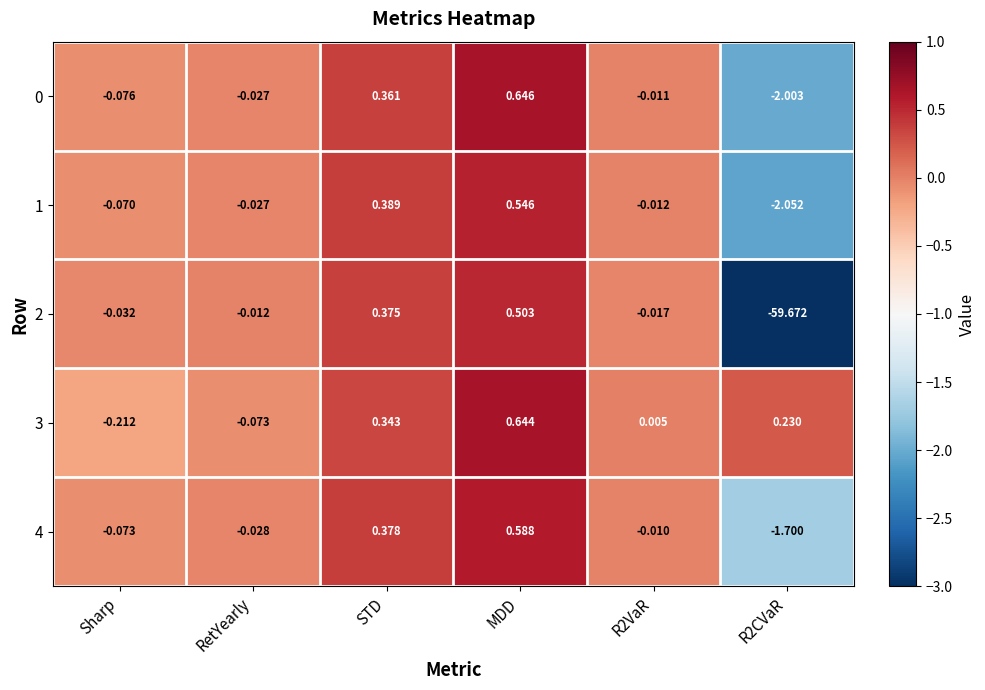

At which label does 1 reach its peak?

MDD